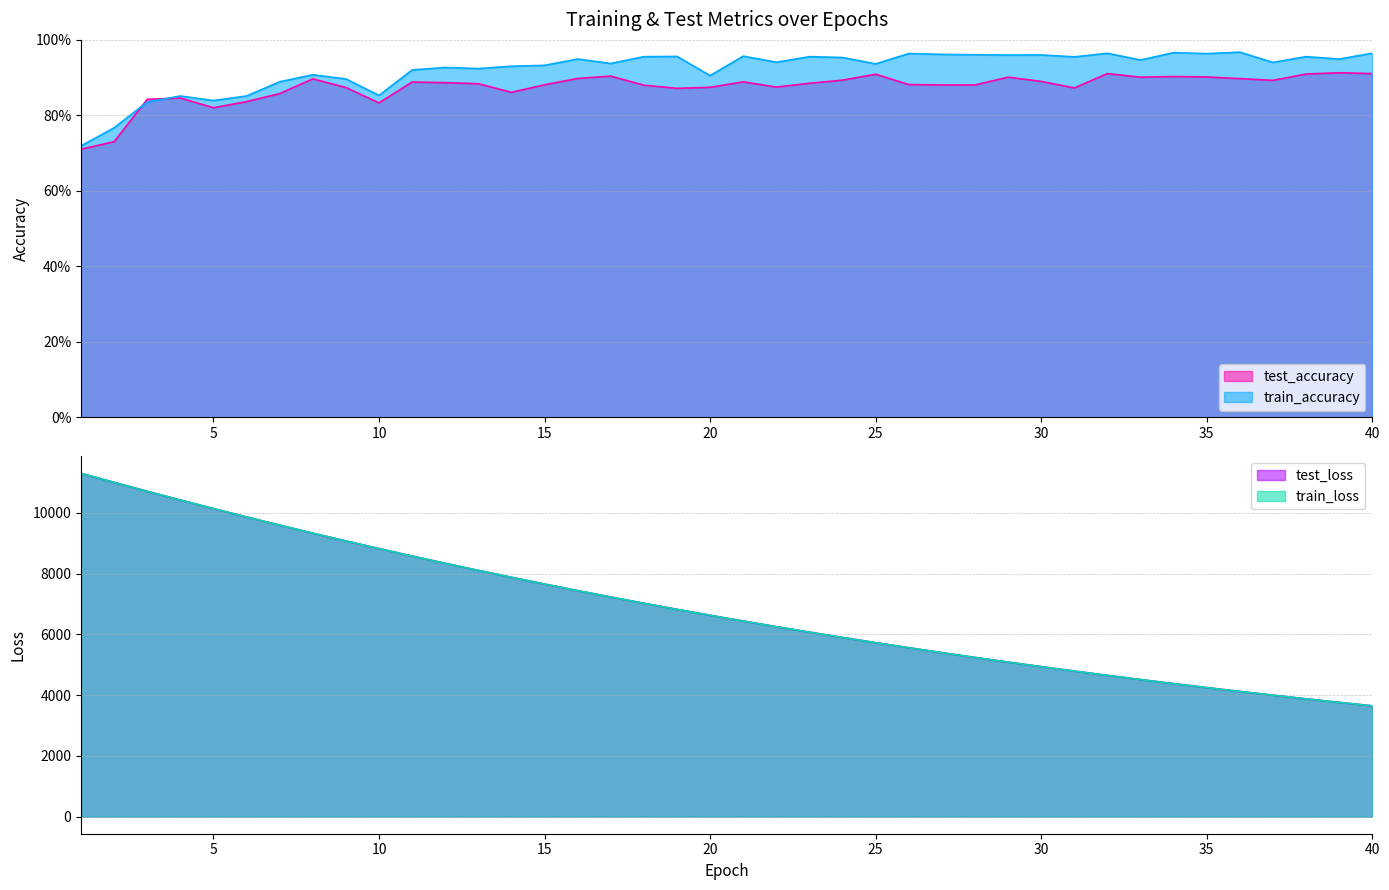

Reading right to left, extract all data points from this chart.

test_accuracy: 40=0.9	39=0.9	38=0.9	37=0.9	36=0.9	35=0.9	34=0.9	33=0.9	32=0.9	31=0.9	30=0.9	29=0.9	28=0.9	27=0.9	26=0.9	25=0.9	24=0.9	23=0.9	22=0.9	21=0.9	20=0.9	19=0.9	18=0.9	17=0.9	16=0.9	15=0.9	14=0.9	13=0.9	12=0.9	11=0.9	10=0.8	9=0.9	8=0.9	7=0.9	6=0.8	5=0.8	4=0.8	3=0.8	2=0.7	1=0.7
train_accuracy: 40=1.0	39=0.9	38=1.0	37=0.9	36=1.0	35=1.0	34=1.0	33=0.9	32=1.0	31=1.0	30=1.0	29=1.0	28=1.0	27=1.0	26=1.0	25=0.9	24=1.0	23=1.0	22=0.9	21=1.0	20=0.9	19=1.0	18=1.0	17=0.9	16=0.9	15=0.9	14=0.9	13=0.9	12=0.9	11=0.9	10=0.9	9=0.9	8=0.9	7=0.9	6=0.9	5=0.8	4=0.9	3=0.8	2=0.8	1=0.7
test_loss: 40=3647.4	39=3761.2	38=3878.1	37=3998.1	36=4121.5	35=4248.5	34=4378.9	33=4513.1	32=4650.9	31=4792.7	30=4938.3	29=5087.8	28=5241.4	27=5399.4	26=5561.5	25=5728.1	24=5899.2	23=6074.8	22=6255.1	21=6440.3	20=6630.7	19=6825.7	18=7026.1	17=7231.8	16=7442.7	15=7659.2	14=7881.4	13=8109.1	12=8342.2	11=8581.3	10=8827.2	9=9078.1	8=9335.3	7=9599.4	6=9869.2	5=10144.5	4=10426.8	3=10713.9	2=11008.2	1=11306.1
train_loss: 40=3647.2	39=3760.8	38=3877.6	37=3997.8	36=4121.1	35=4248.1	34=4378.6	33=4512.8	32=4650.5	31=4792.2	30=4937.8	29=5087.4	28=5241.1	27=5398.9	26=5561.1	25=5727.8	24=5898.7	23=6074.3	22=6254.7	21=6439.7	20=6630.2	19=6825.0	18=7025.4	17=7231.2	16=7442.1	15=7658.7	14=7880.7	13=8108.4	12=8341.7	11=8580.9	10=8826.7	9=9077.6	8=9334.9	7=9598.8	6=9868.6	5=10144.5	4=10426.4	3=10713.8	2=11008.1	1=11305.6